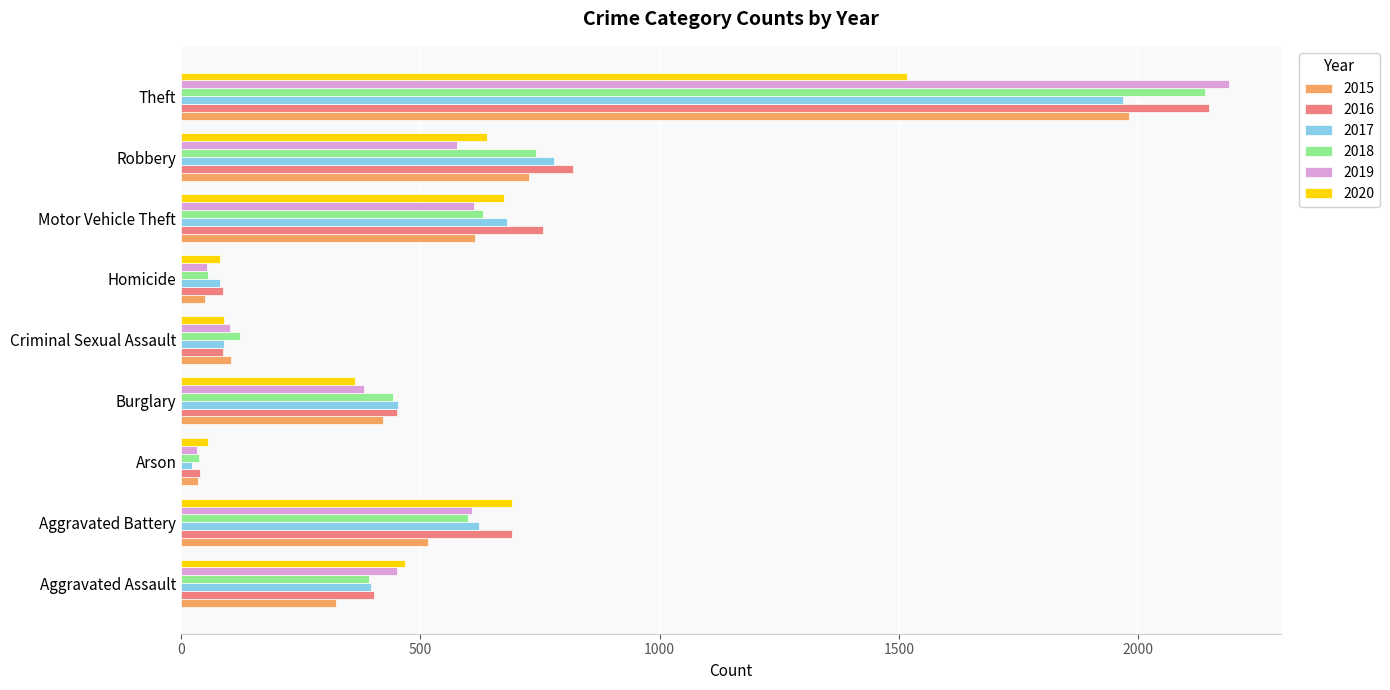

Which series has the largest total across all categories?

2016